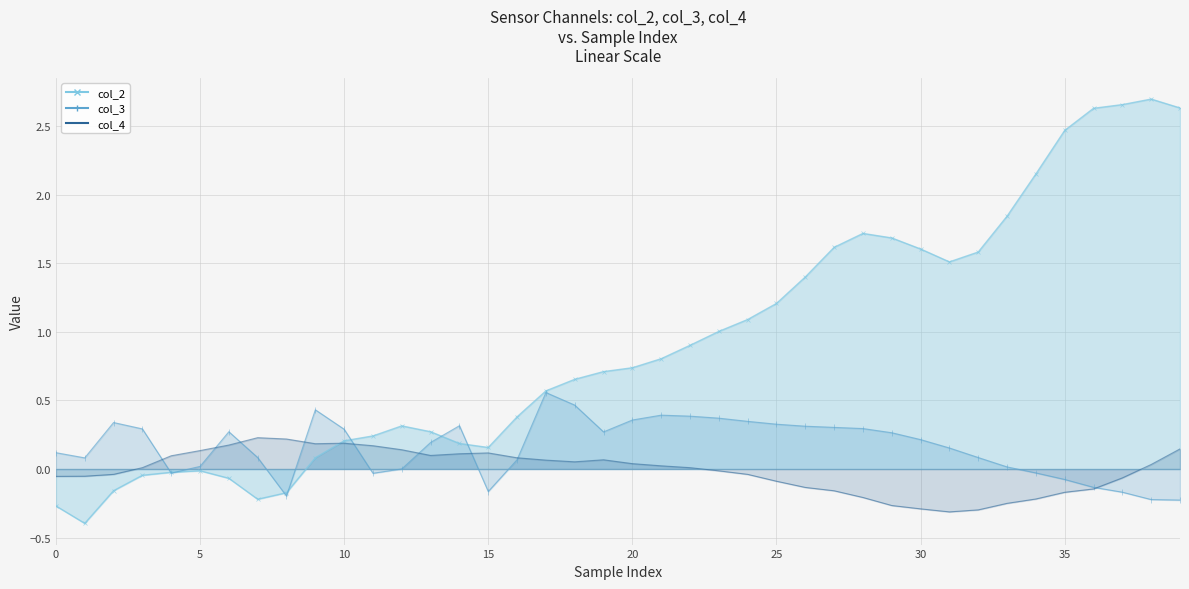

How many values in col_3 are below zero?

10